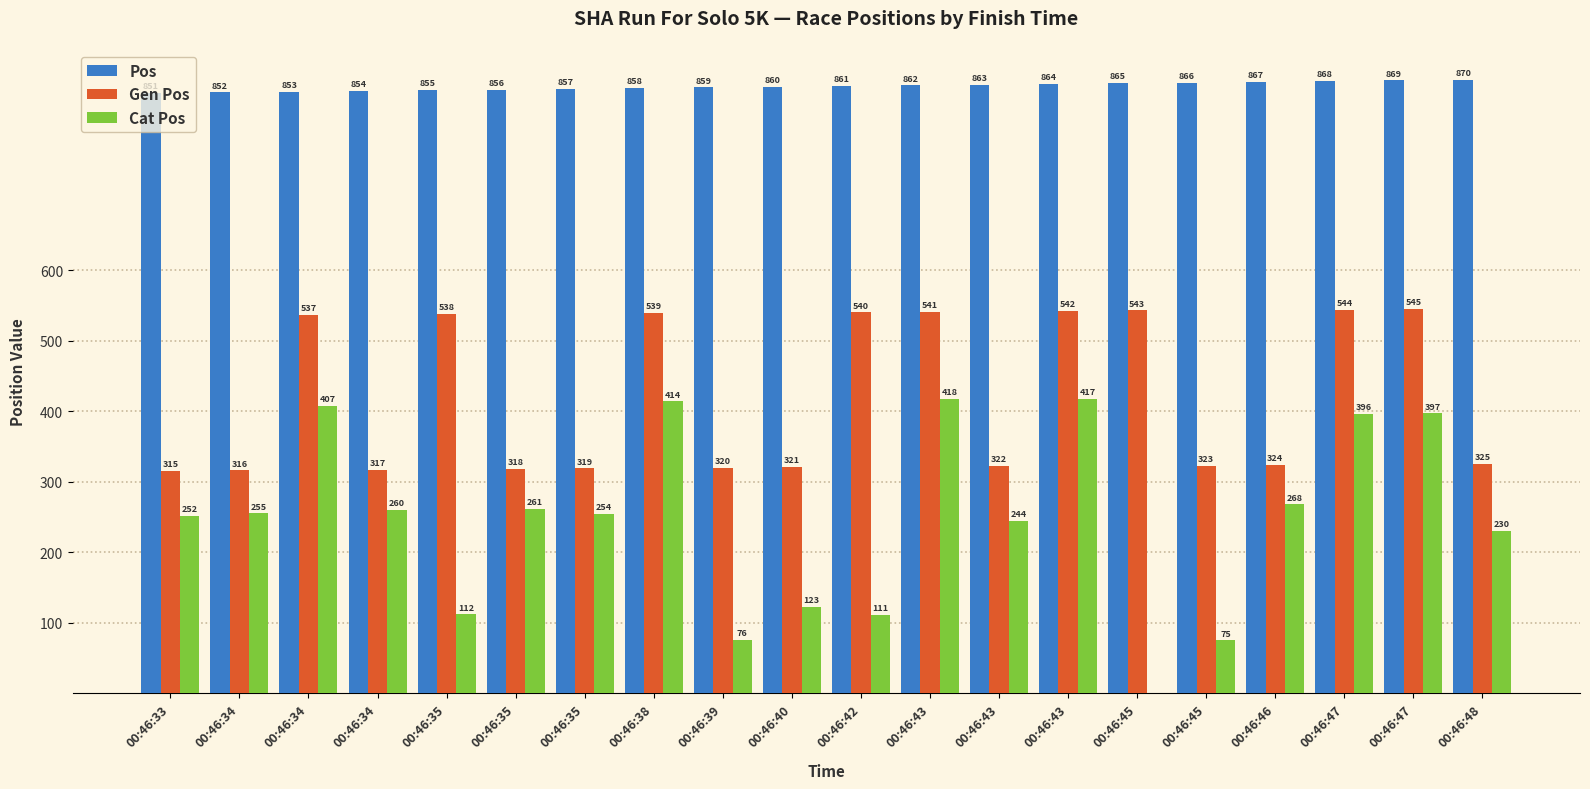

Rank the series by their maximum value, from highest to lowest.

Pos, Gen Pos, Cat Pos